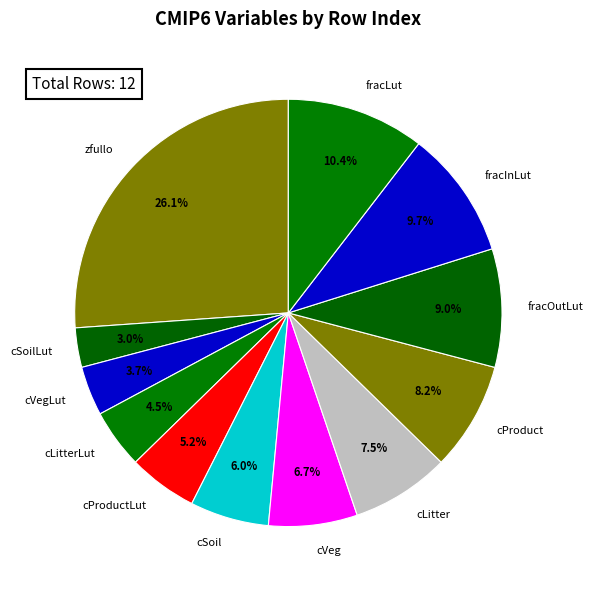

What is the ratio of the value at cLitter to the value at cSoilLut?

2.5